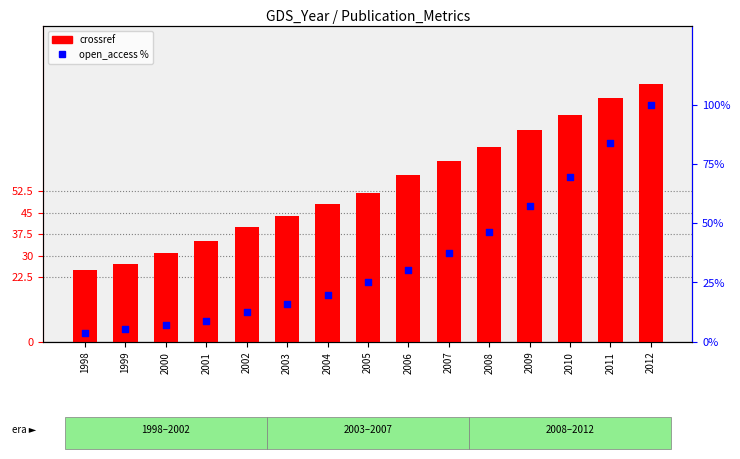

Which series reaches the minimum Y coordinate?

open_access %